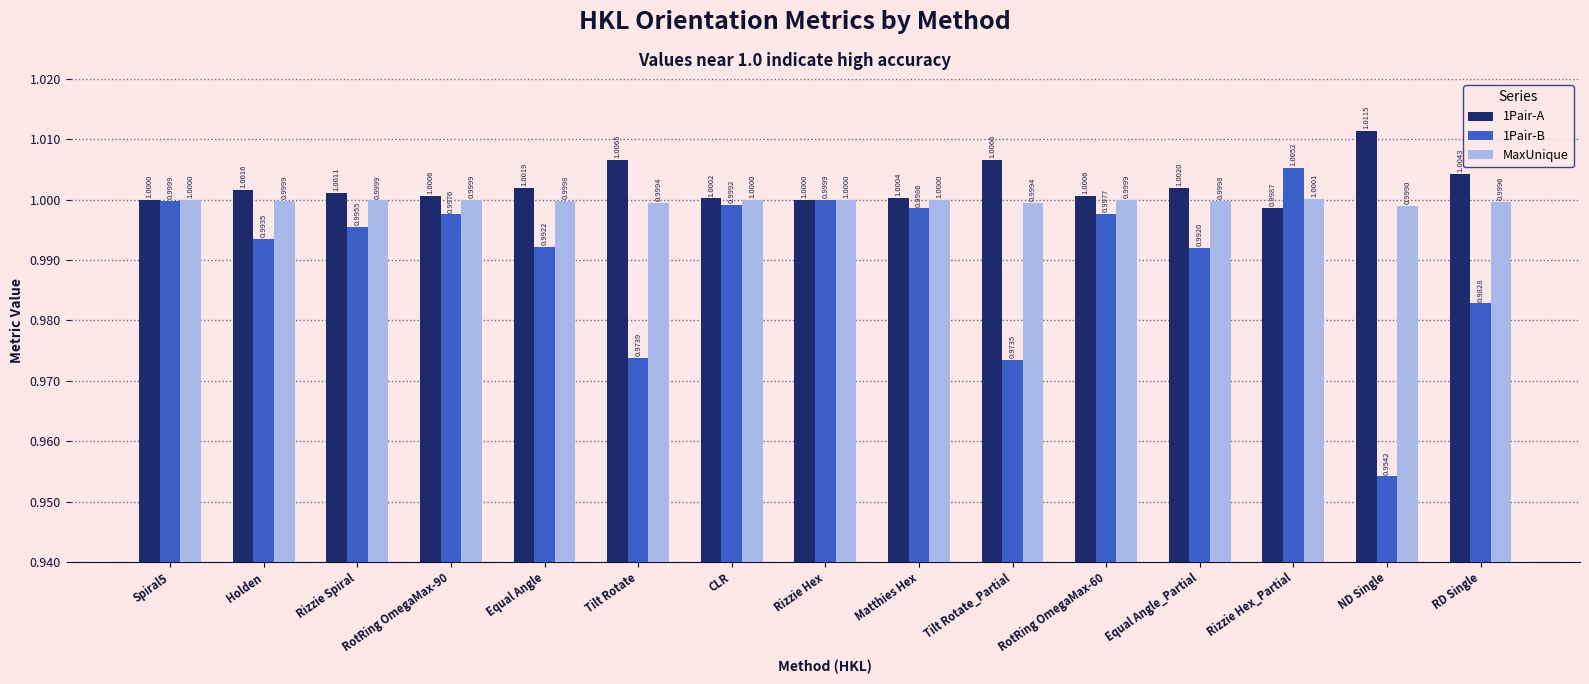

What is the minimum value for 1Pair-A?

1.0